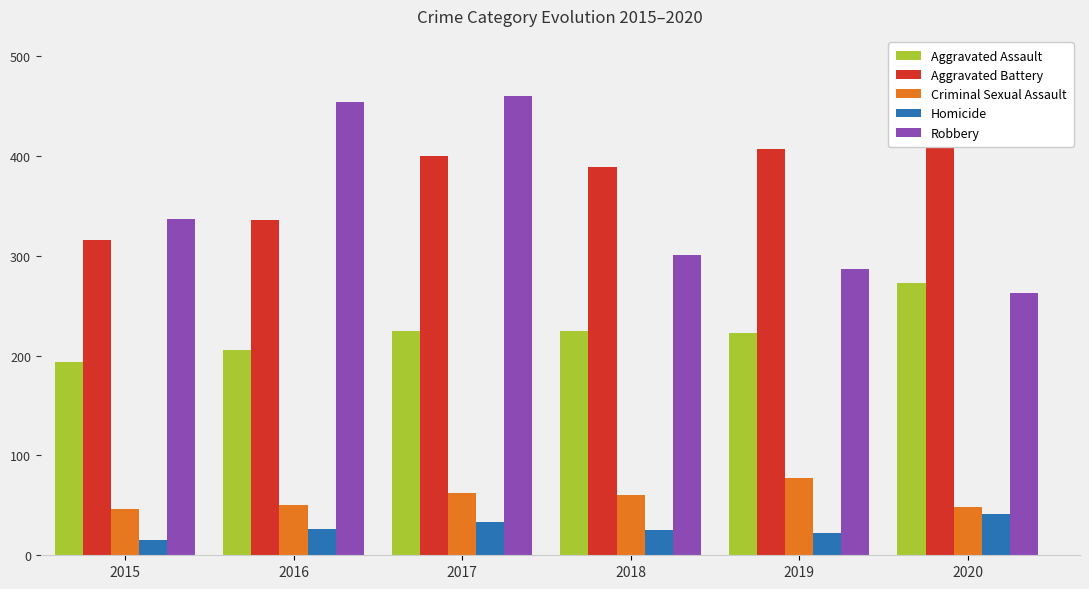

What is the sum of all Aggravated Battery values?

2264